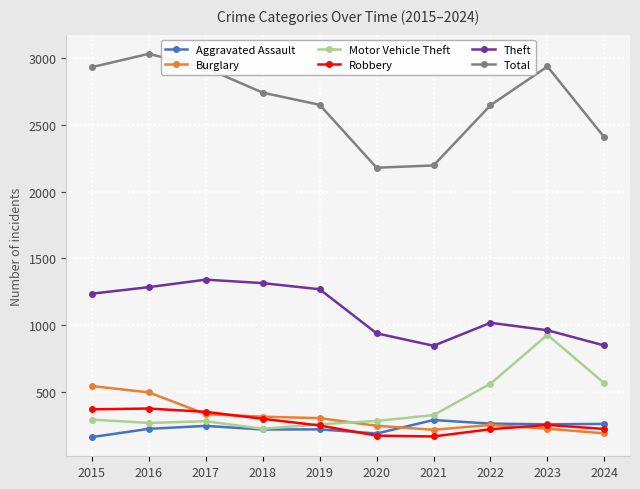

What is the value of the Total point at the 3rd from the left?

2925